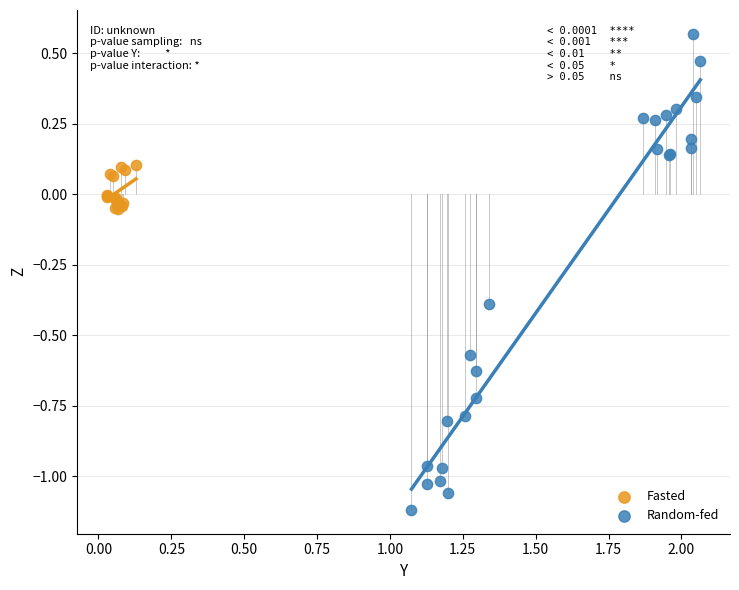

Which series has the largest Y range (max minus min)?

Random-fed